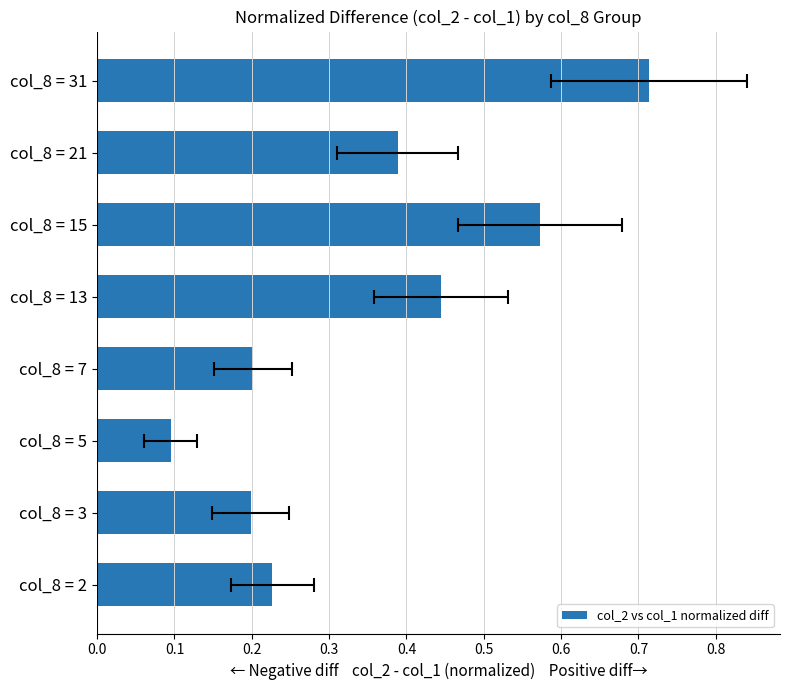

Is it true that the value at col_8 = 31 is 0.2?

False